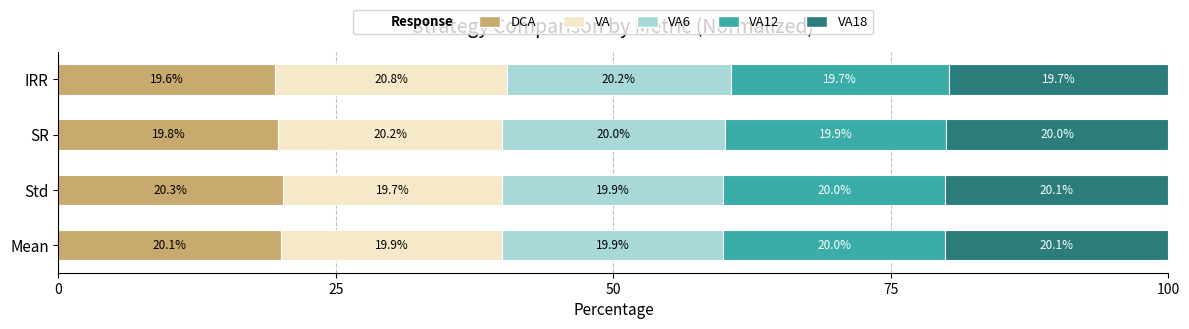

Which category has the lowest value in the DCA series?

IRR